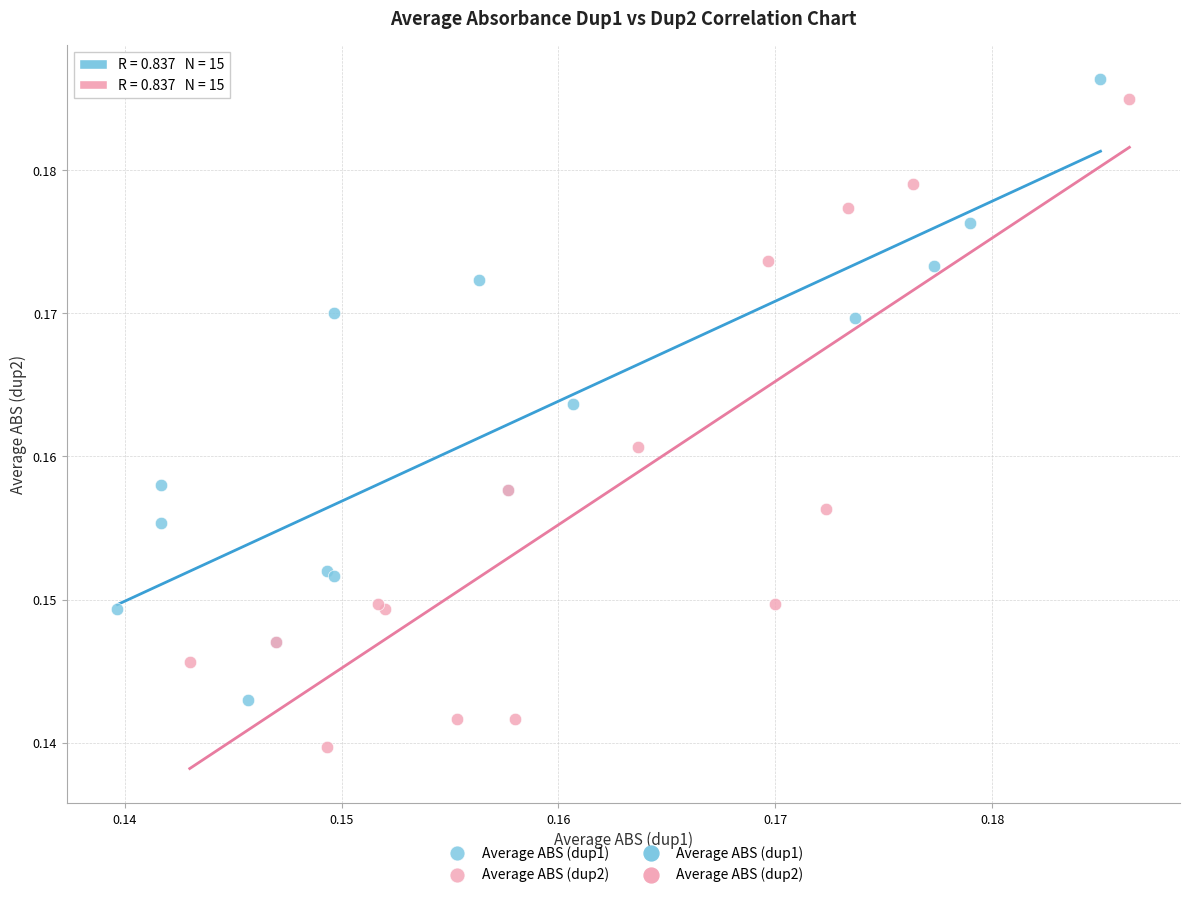

Which series contains the lowest Y value?

Average ABS (dup2)